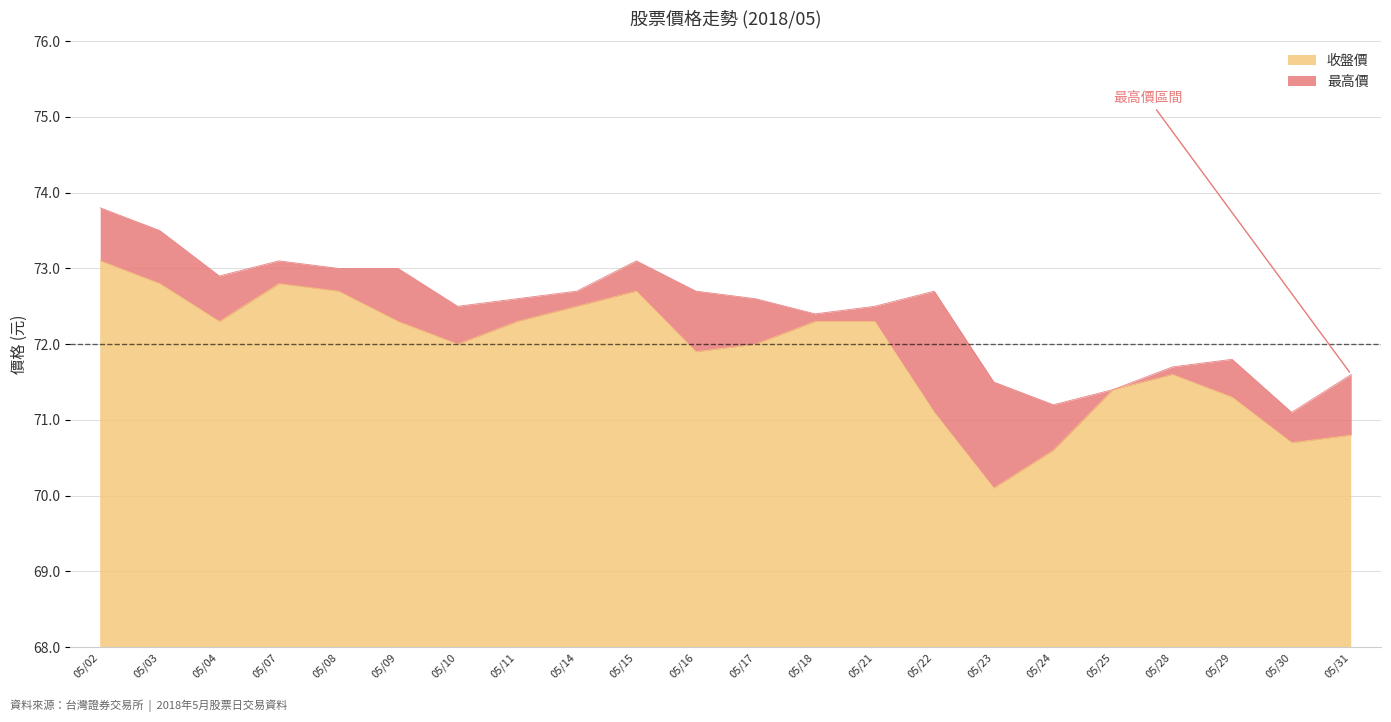

True or false: 收盤價 and 最高價 cross at least once.

False